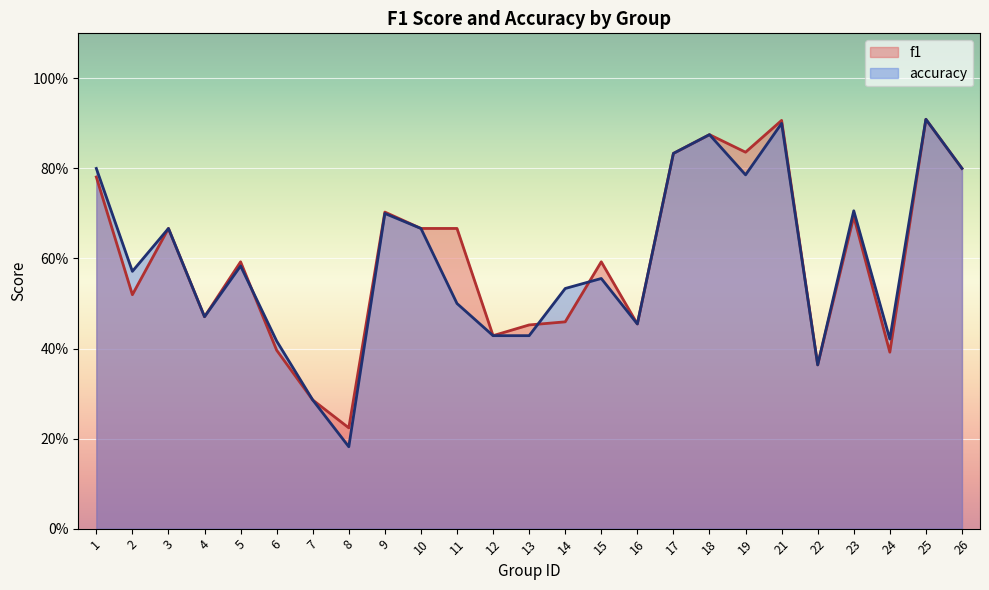

What is the minimum value for accuracy?

0.2